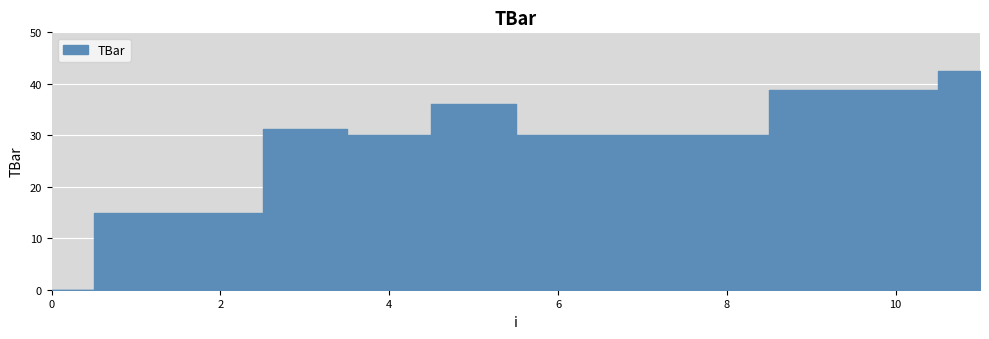

What is the value of the 4th point from the left?

31.1